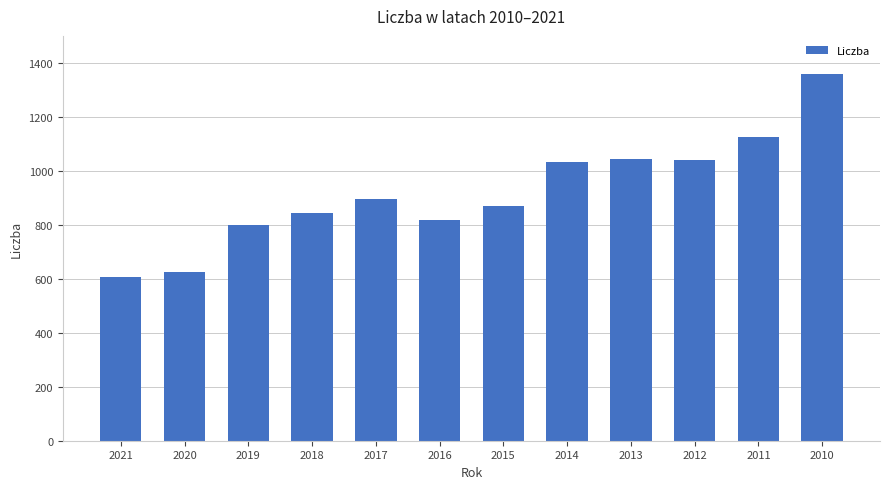

Read the value at 2020, to the nearest 100.

600